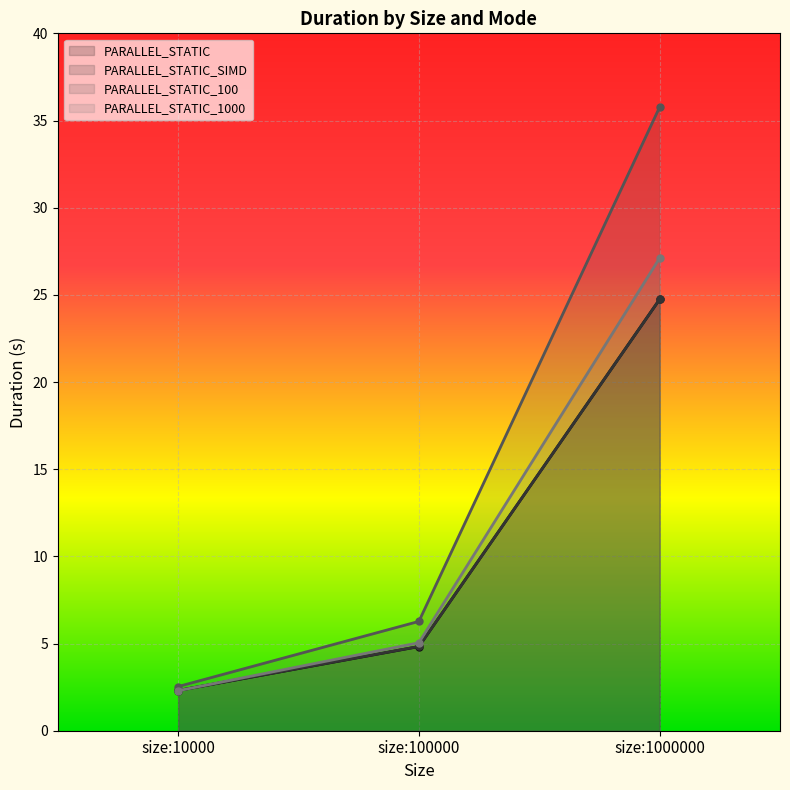

Which category has the highest value in the PARALLEL_STATIC series?

size:1000000